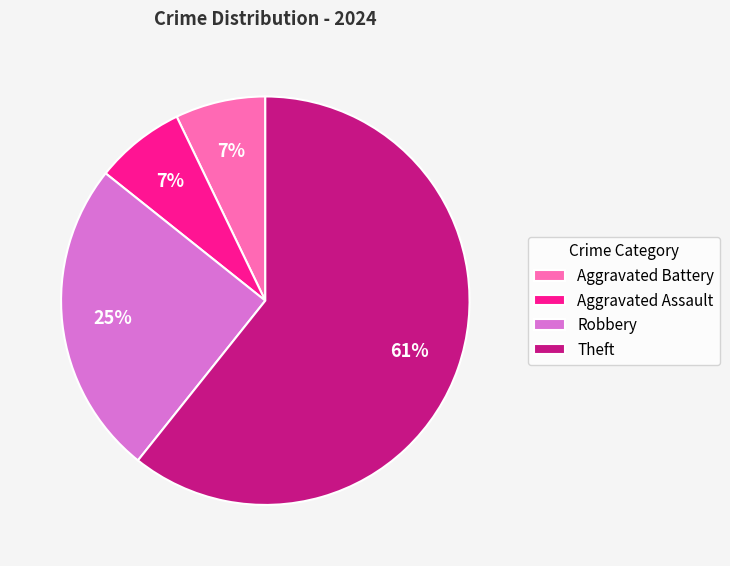

How many segments does this pie chart have?

4